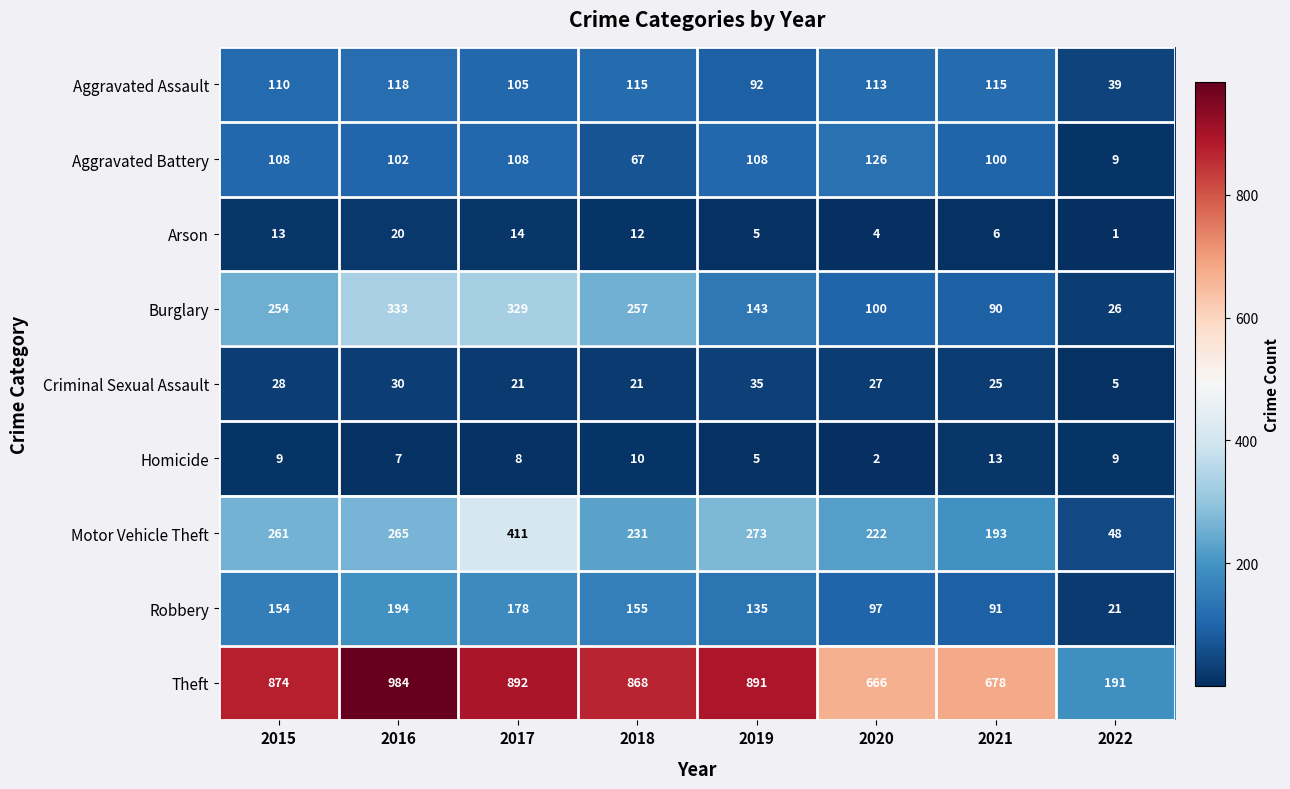

Is the value of Arson at 2020 greater than the value of Aggravated Battery at 2016?

No